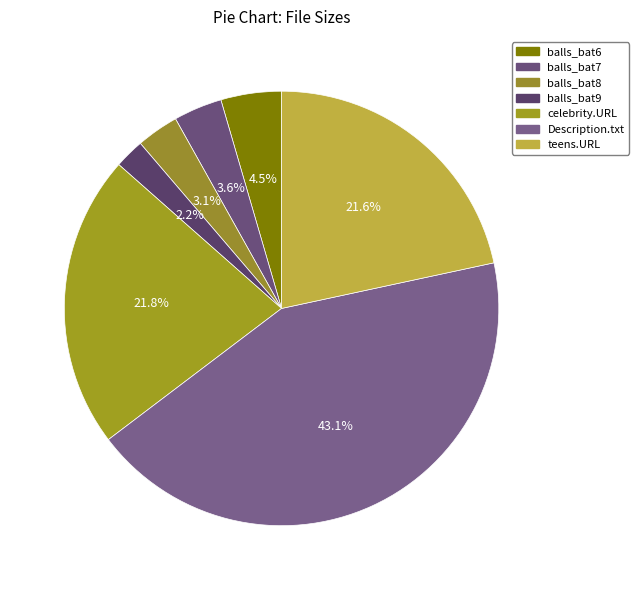

How many slices are in this pie chart?

7